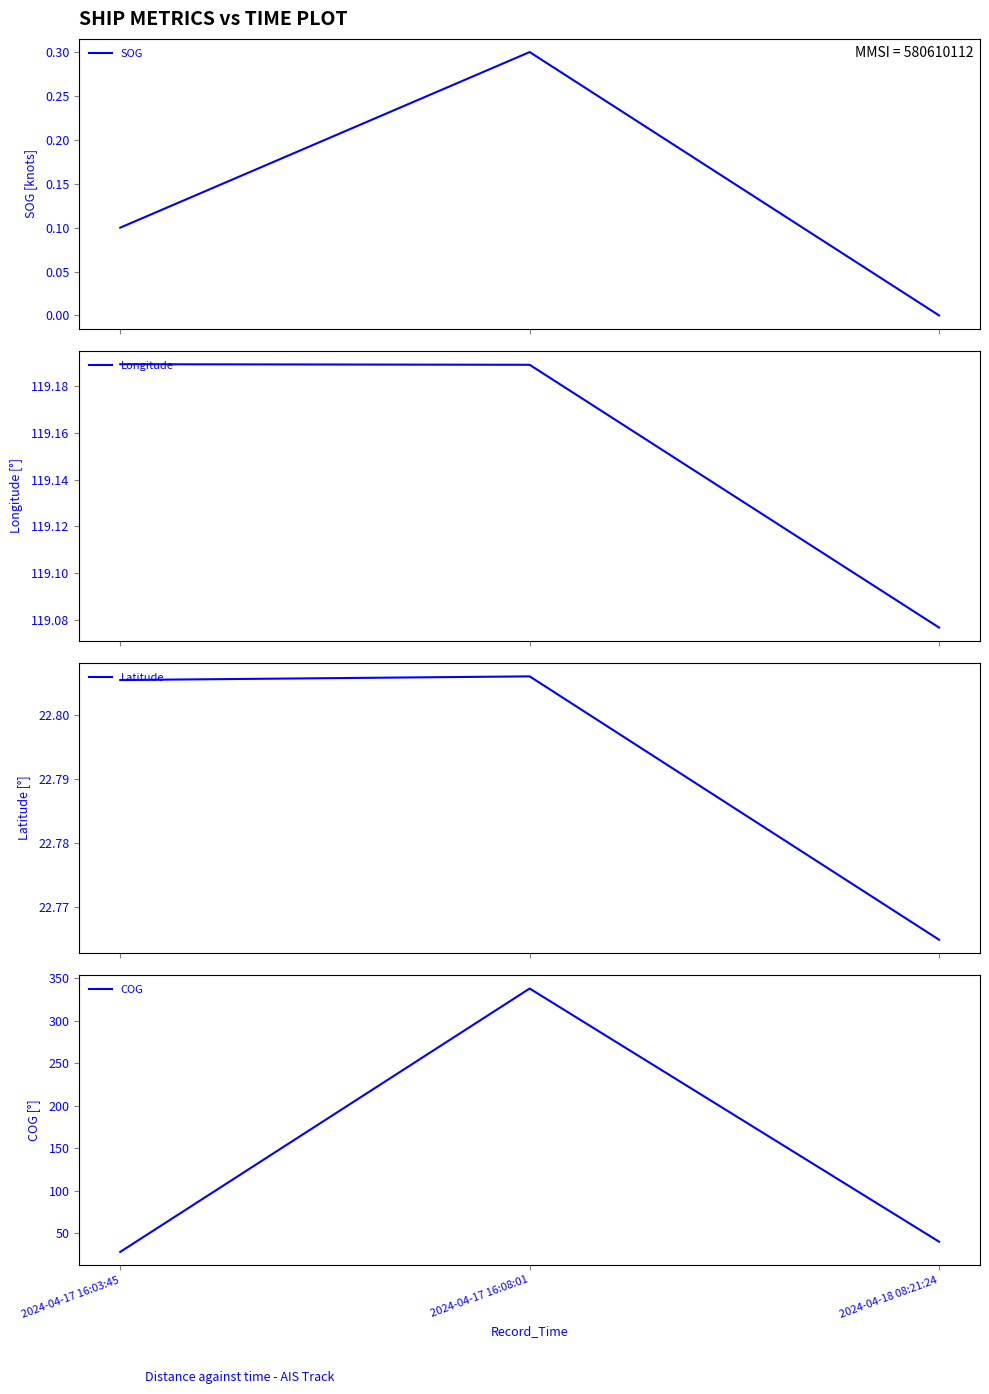

Is this an area chart (filled region under the line)?

No